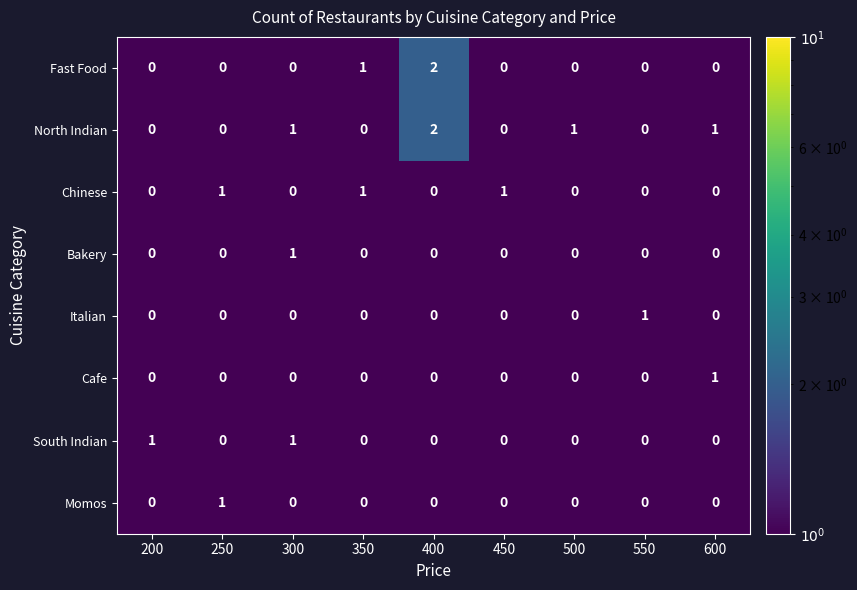

At which category is the sum across all series the highest?

400